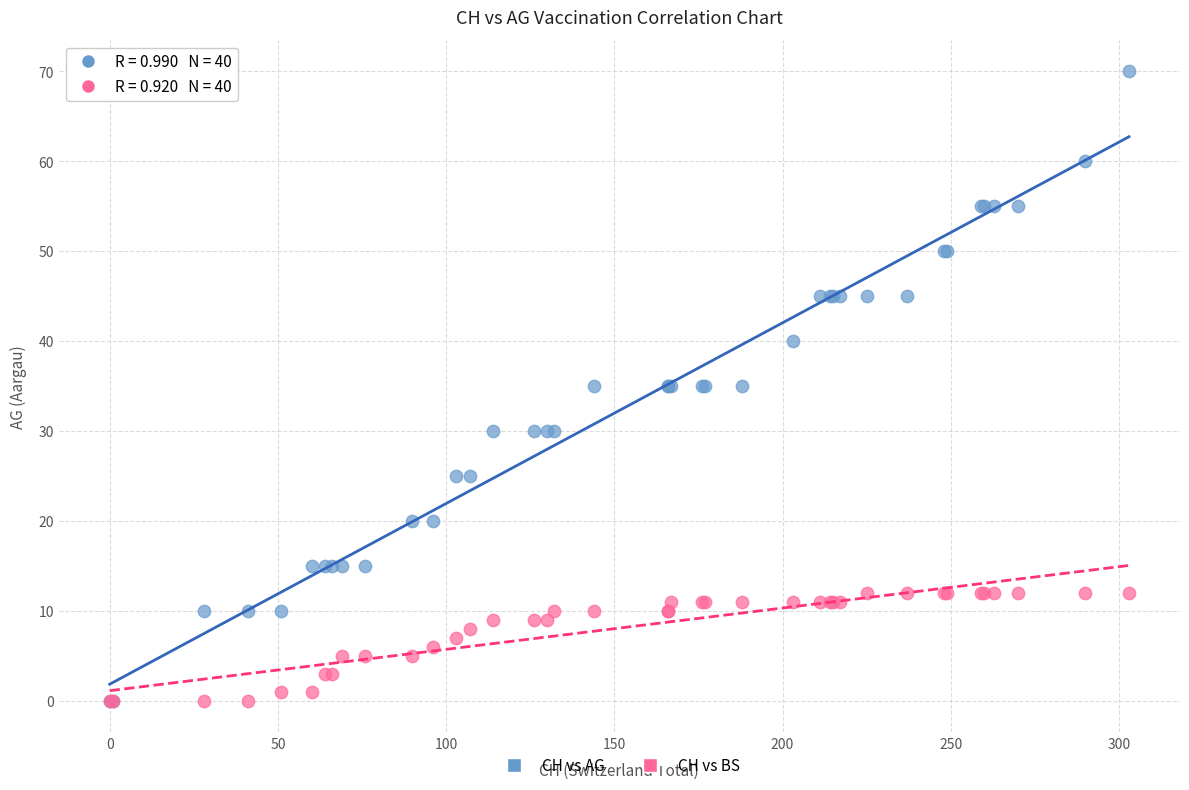

What are all the series names shown in the legend?

CH vs AG, CH vs BS